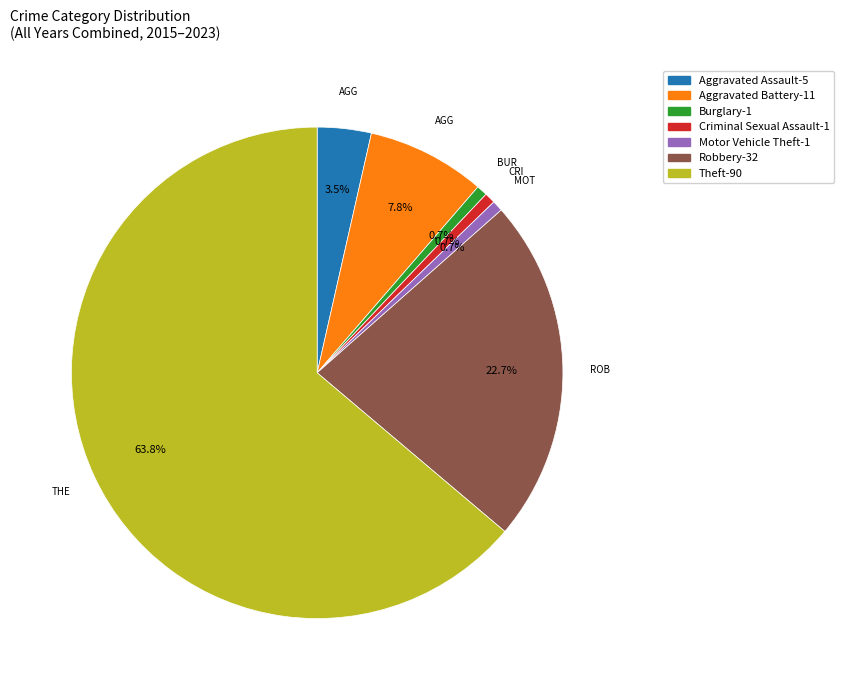

Count the number of slices in the pie.

7